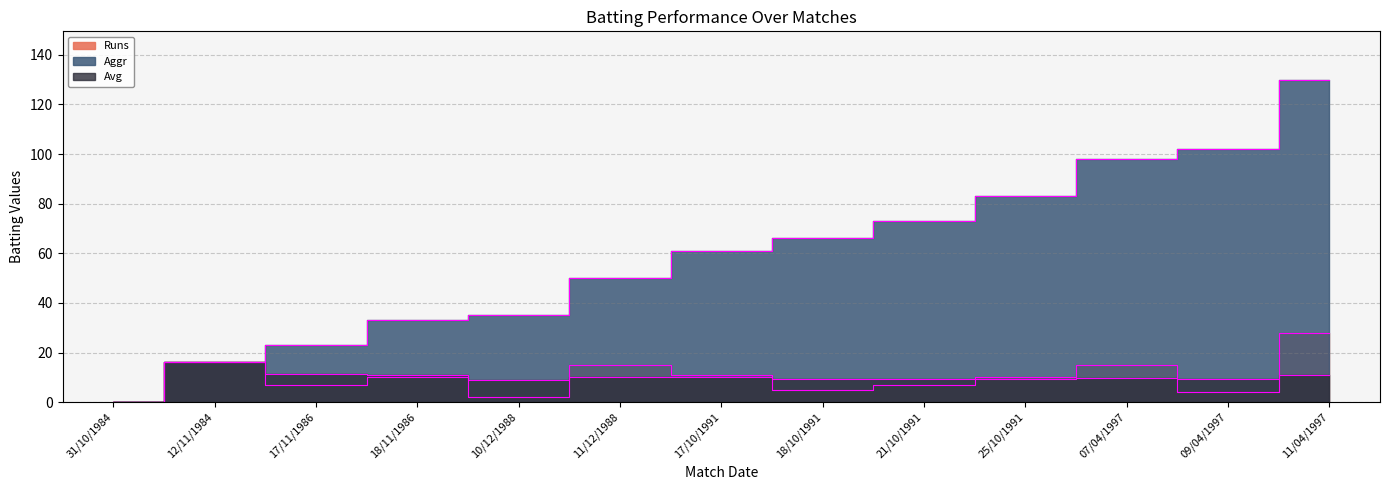

True or false: Avg has more than 2 interior local peaks.

True